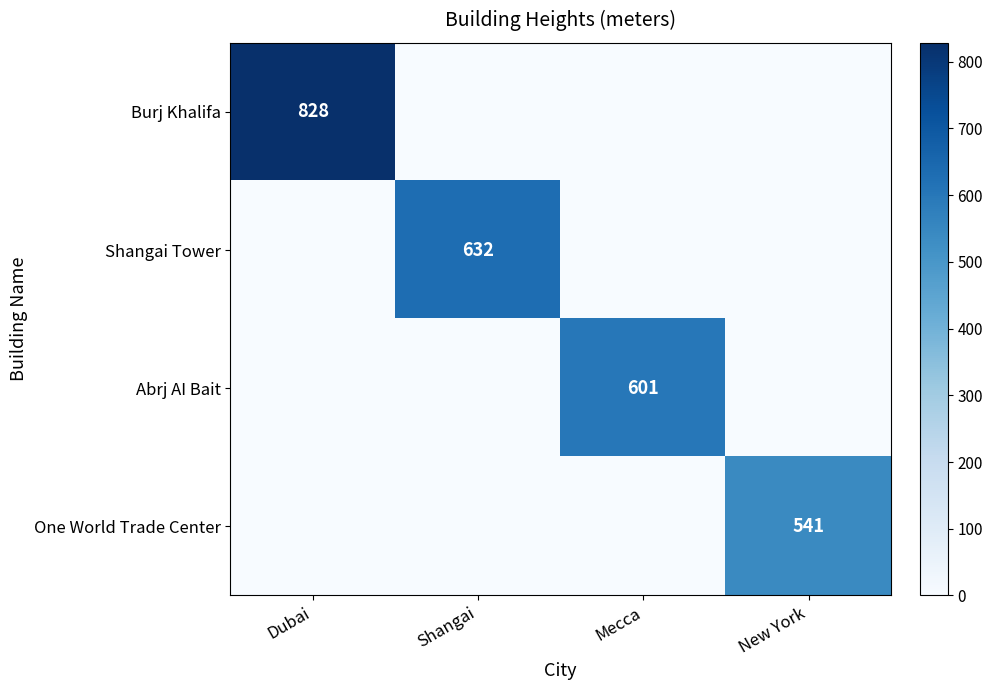

The value of Shangai Tower at Shangai is 211. True or false?

False